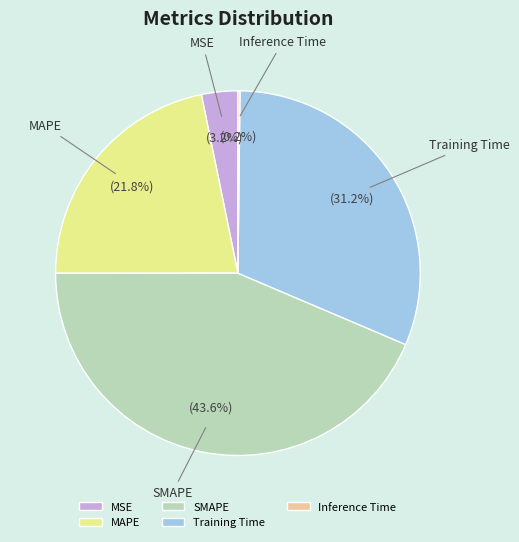

What portion of the pie excludes MSE?

96.8%